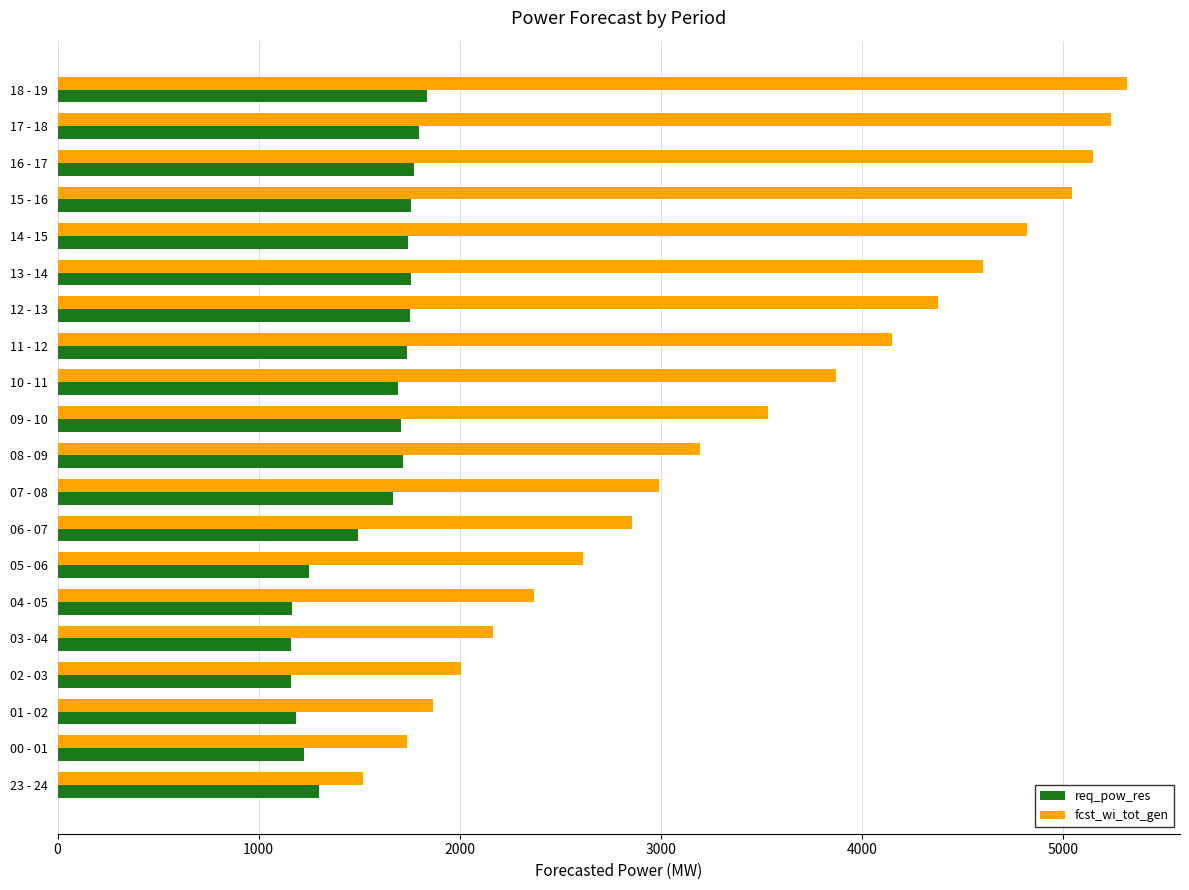

What is the difference between the second highest and second lowest values in the req_pow_res series?

638